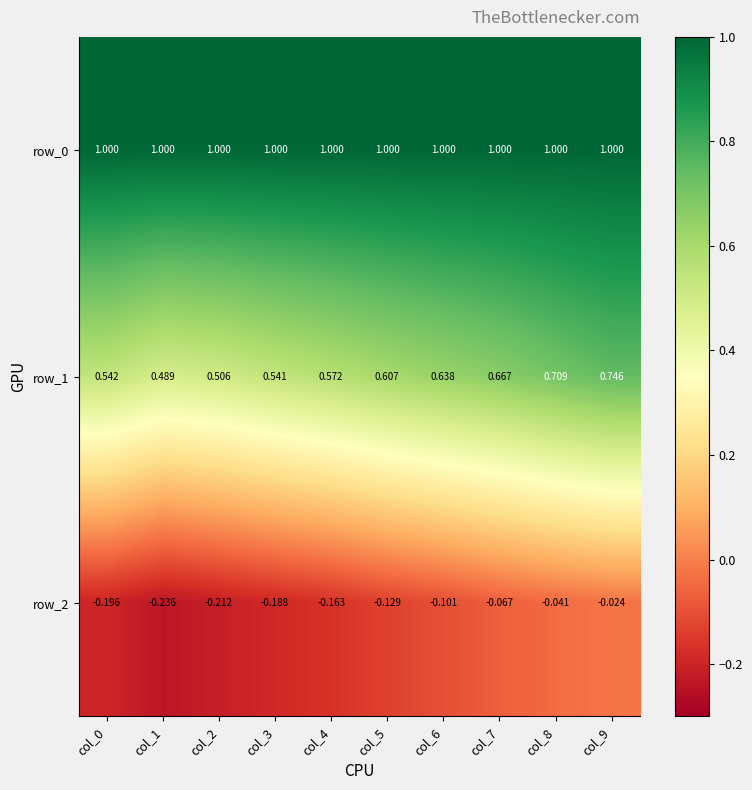

Is the value of row_0 at col_6 greater than the value of row_1 at col_6?

Yes